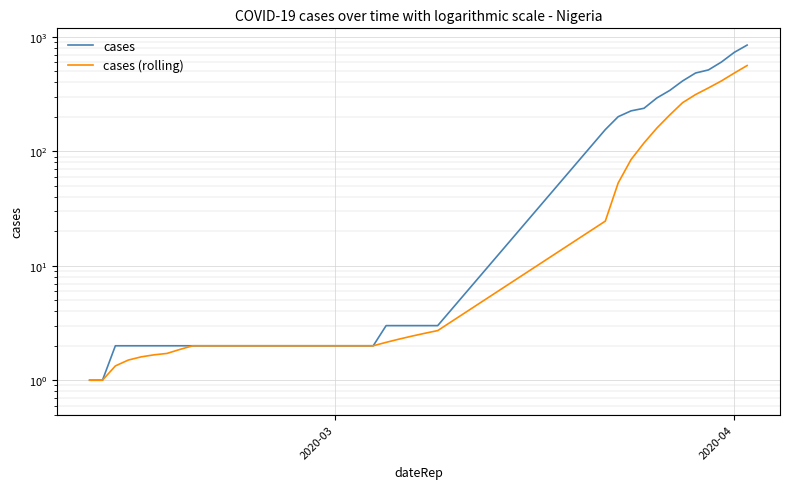

Reading left to right, list all the values displayed in this chart.

cases: 1.0	1.0	2.0	2.0	2.0	2.0	2.0	2.0	2.0	2.0	2.0	2.0	2.0	2.0	2.0	2.0	2.0	2.0	2.0	2.0	2.0	2.0	2.0	3.0	3.0	3.0	3.0	3.0	155.0	201.0	226.0	238.0	293.0	341.0	413.0	484.0	515.0	603.0	733.0	849.0
cases (rolling): 1.0	1.0	1.3	1.5	1.6	1.7	1.7	1.9	2.0	2.0	2.0	2.0	2.0	2.0	2.0	2.0	2.0	2.0	2.0	2.0	2.0	2.0	2.0	2.1	2.3	2.4	2.6	2.7	24.6	53.0	84.9	118.4	159.9	208.1	266.7	313.7	358.6	412.4	483.1	562.6